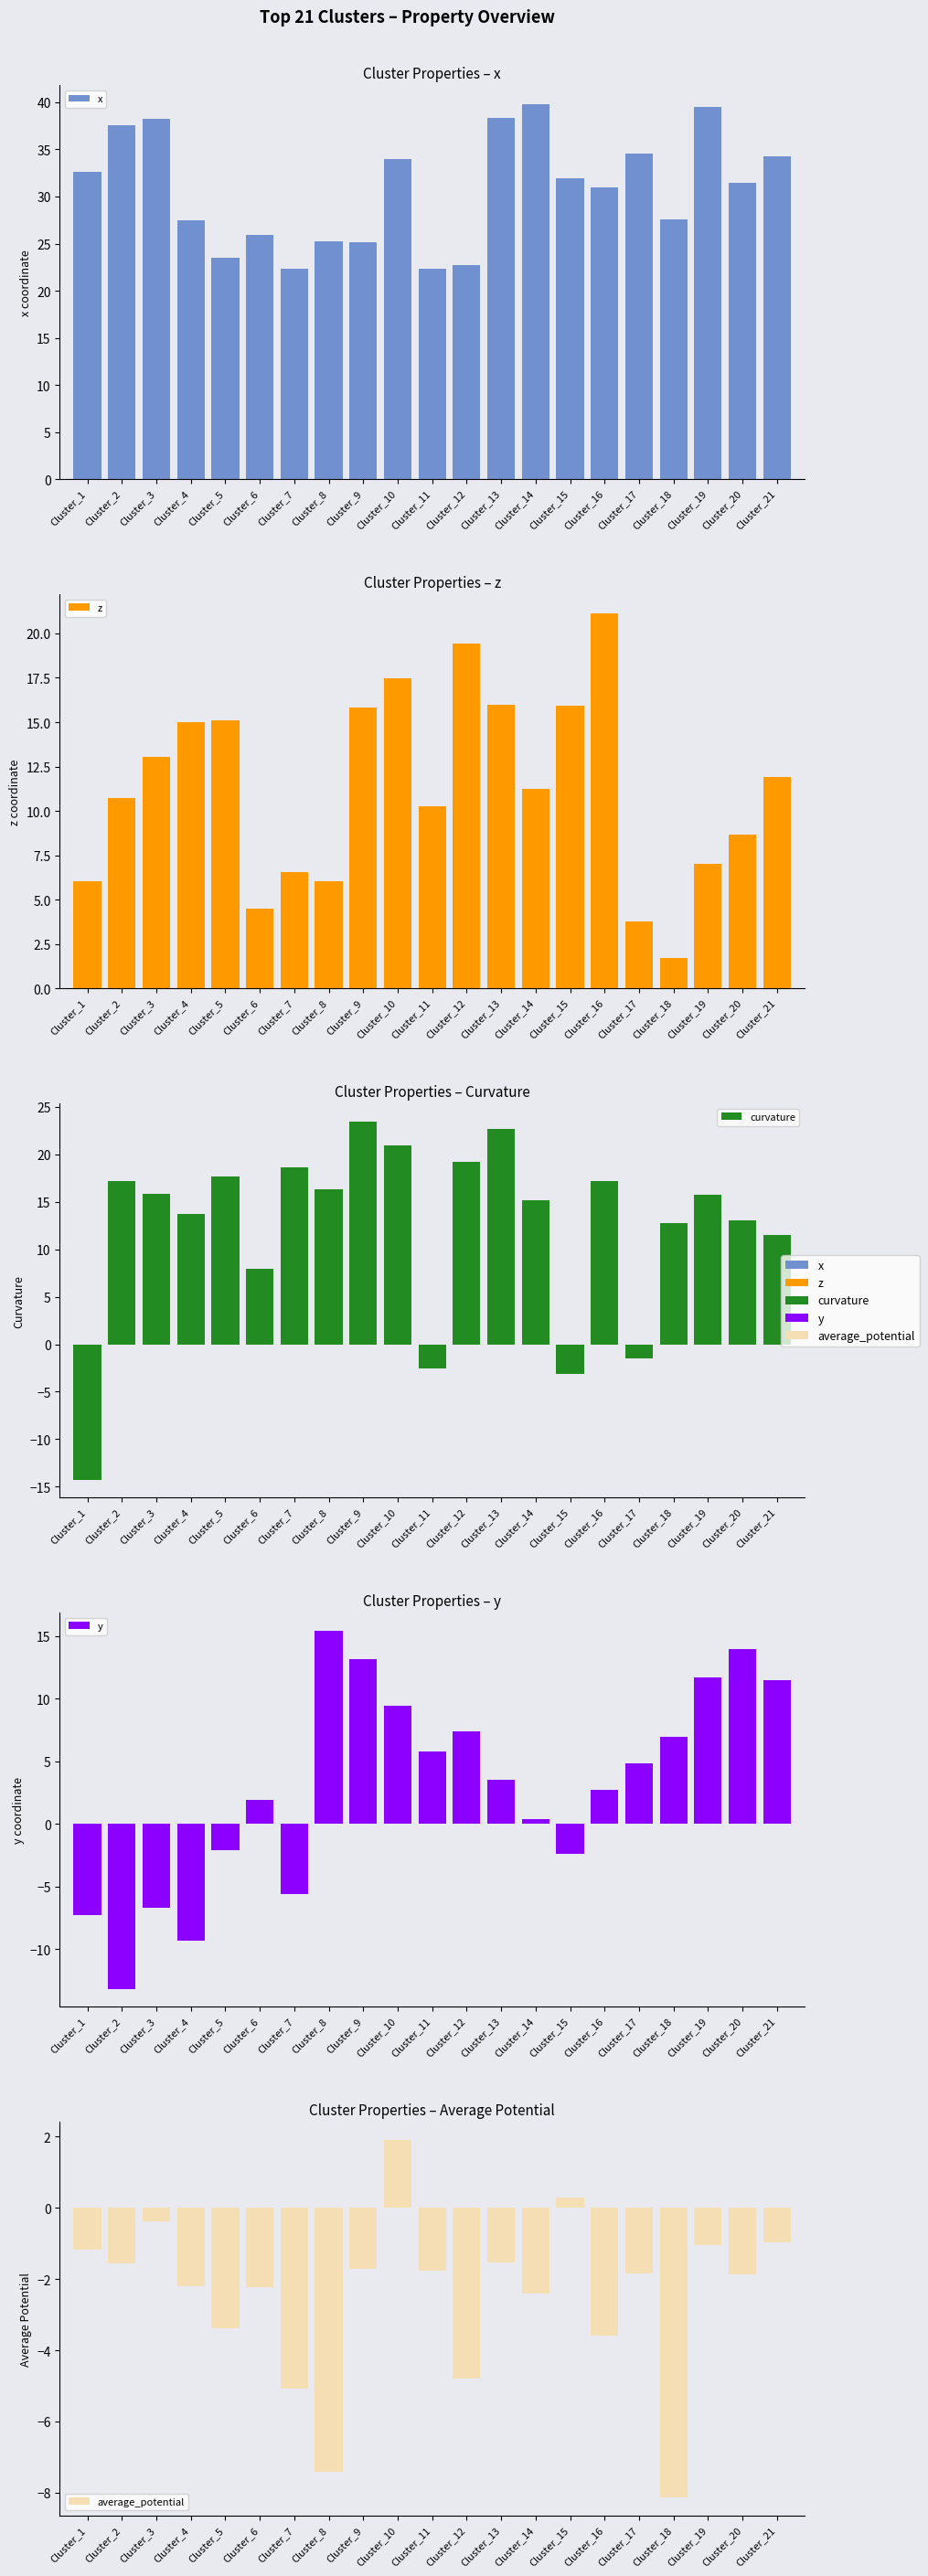

How many bars are there in each group?

5